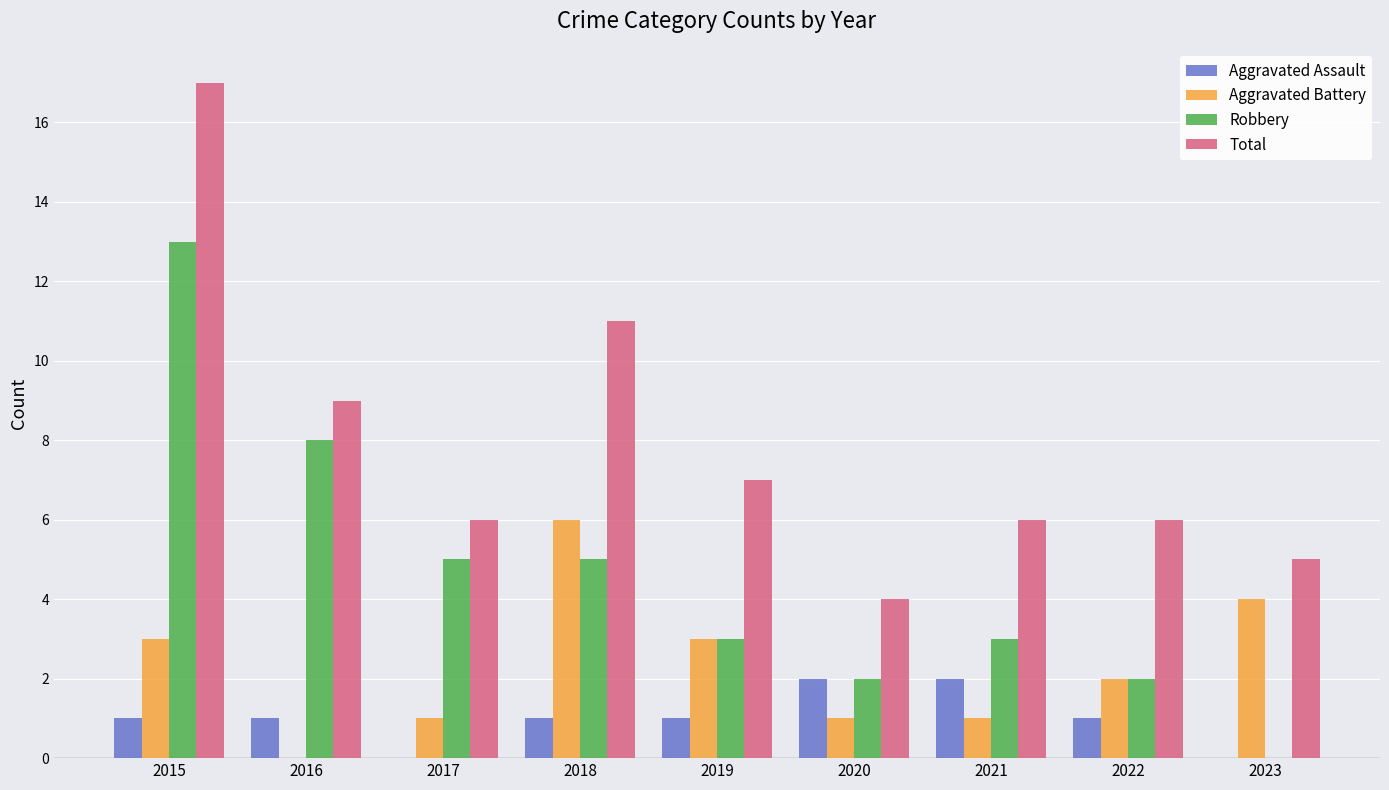

Between 2018 and 2019, which series saw the biggest shift?

Total